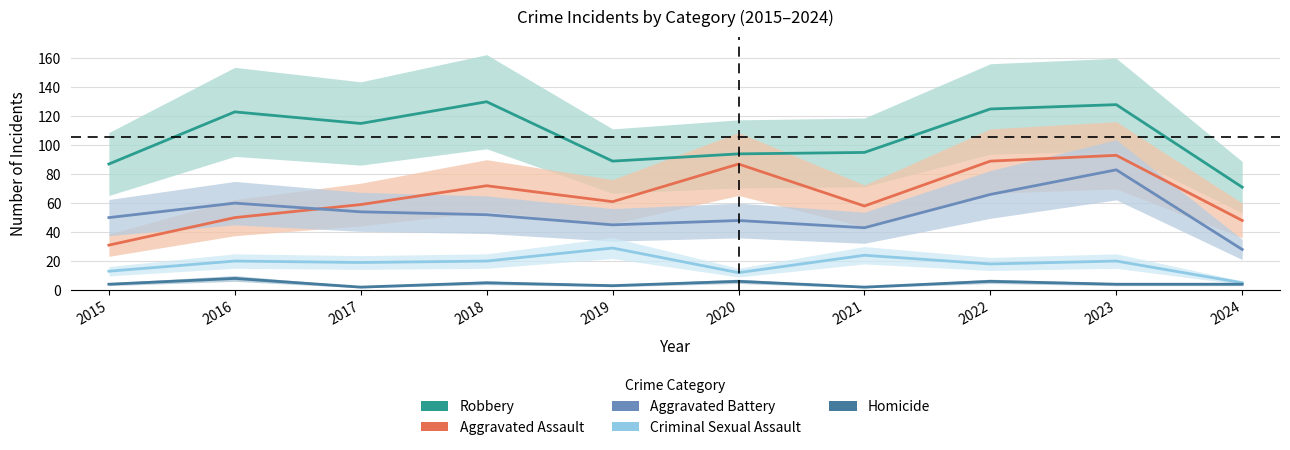

True or false: Aggravated Assault and Homicide cross at least once.

False